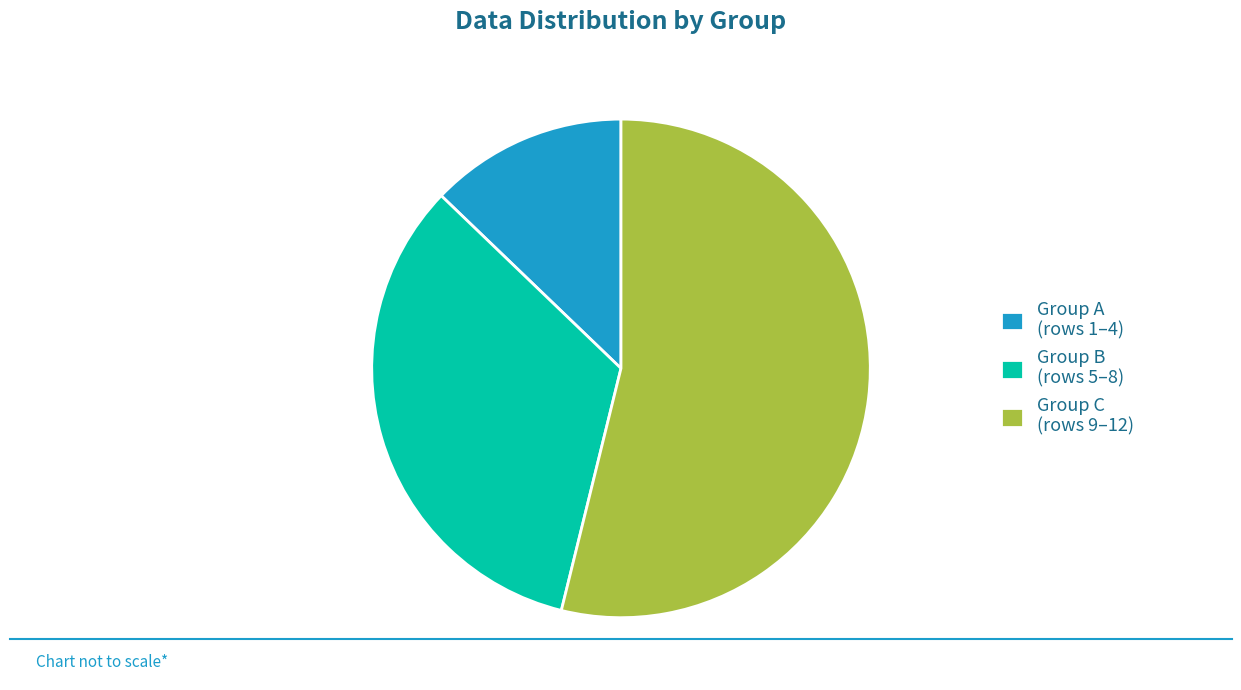

Is there a majority slice in this chart?

Yes